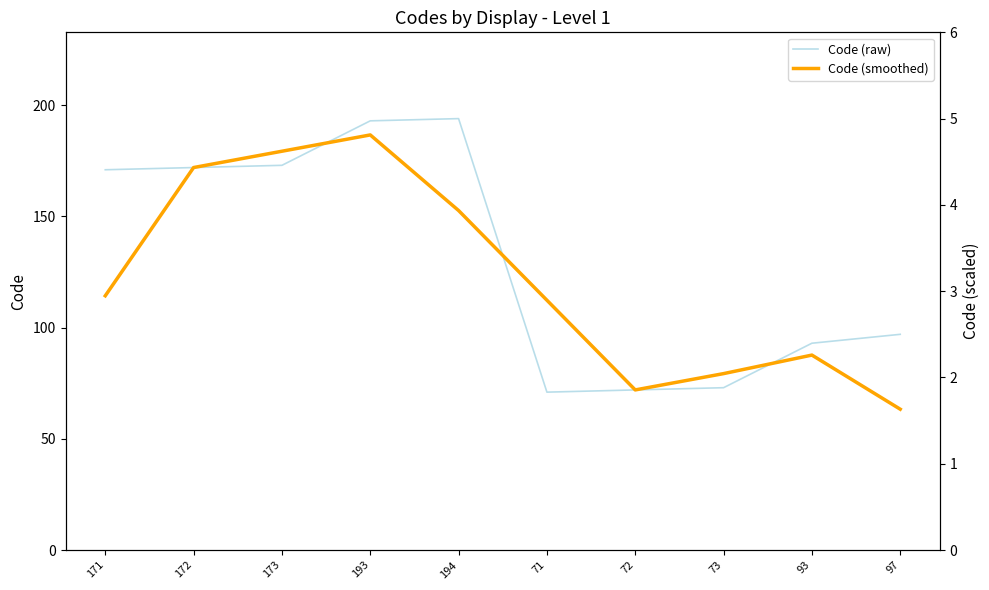

How many times do Code (smoothed) and Code (raw) cross each other?

3